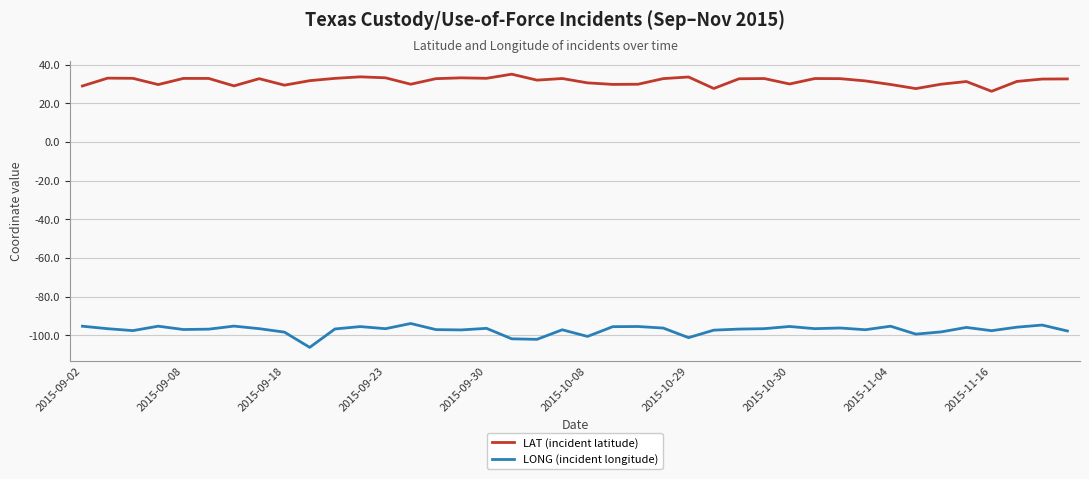

Rank the series by their average value, from lowest to highest.

LONG (incident longitude), LAT (incident latitude)